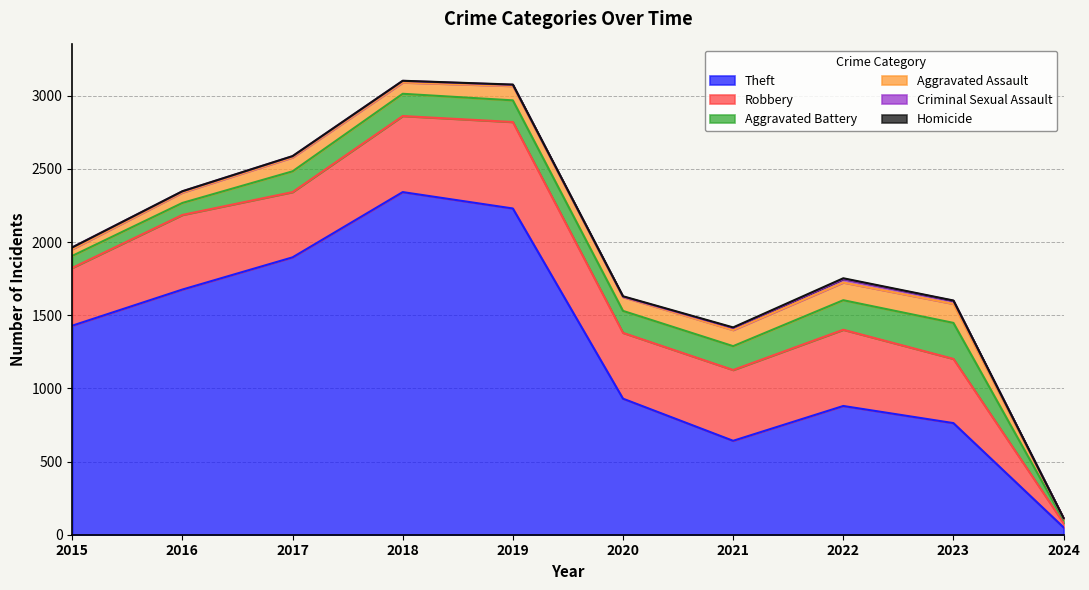

Does the chart have visible grid lines?

Yes